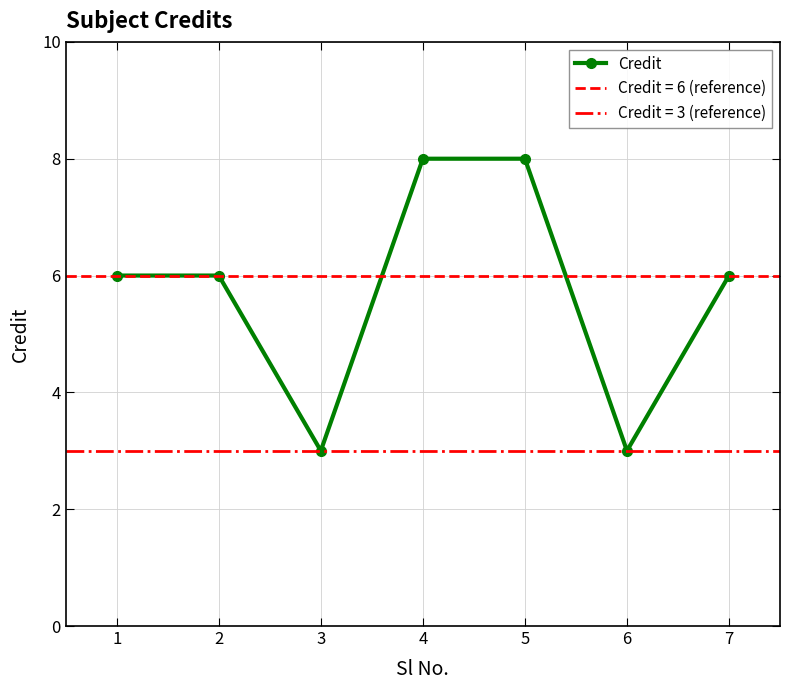

What is the difference between the maximum and second lowest values?

5